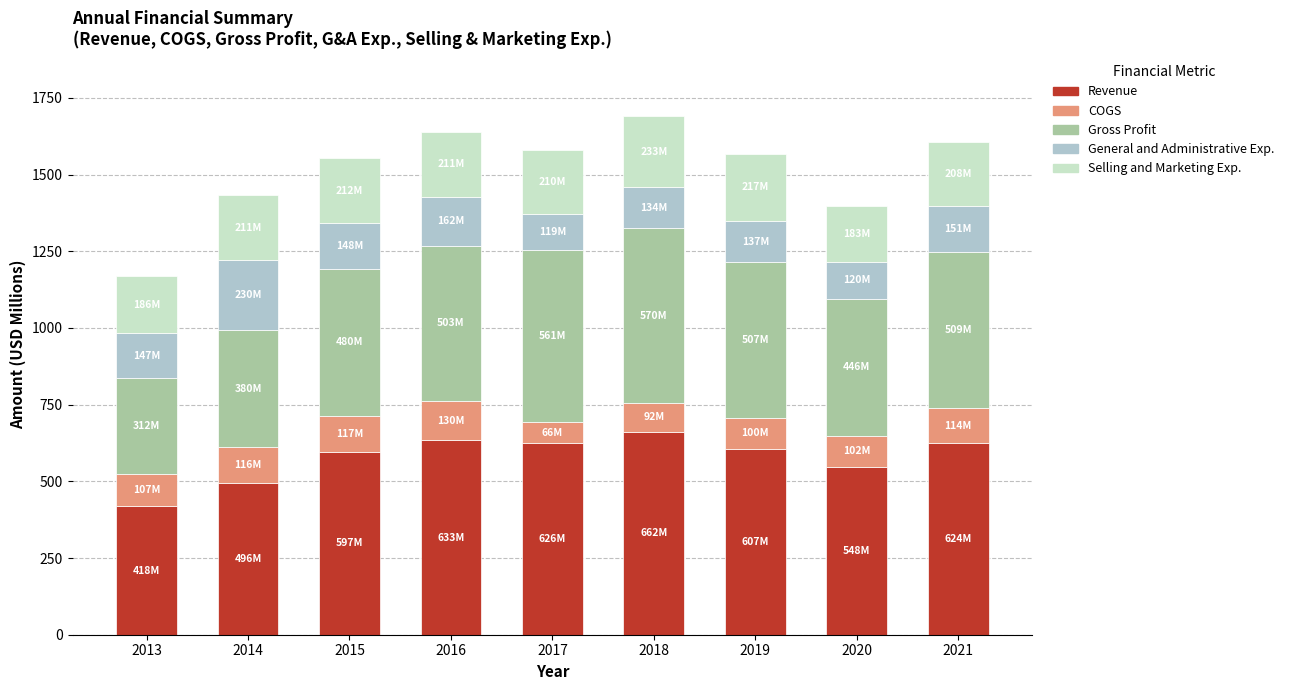

Which category has the lowest value in the Revenue series?

2013